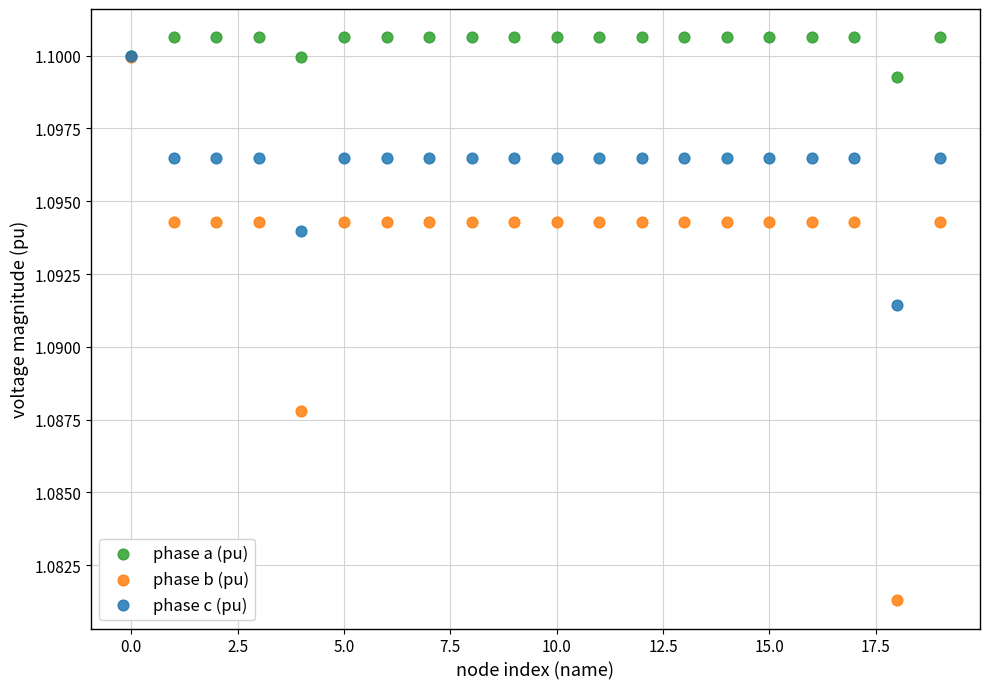

What are all the series names shown in the legend?

phase a (pu), phase b (pu), phase c (pu)